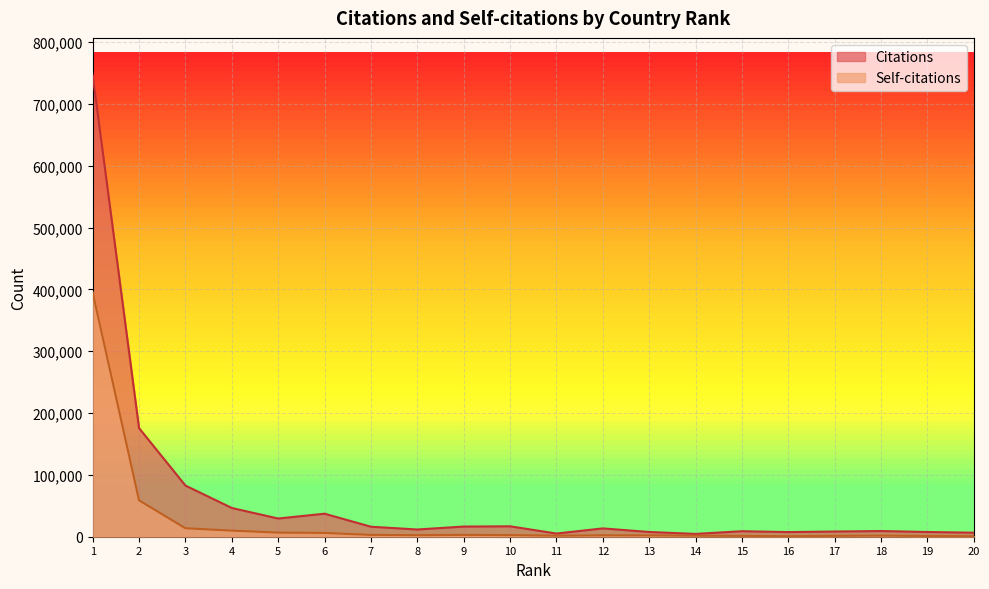

How many interior local peaks does the Self-citations series have?

3